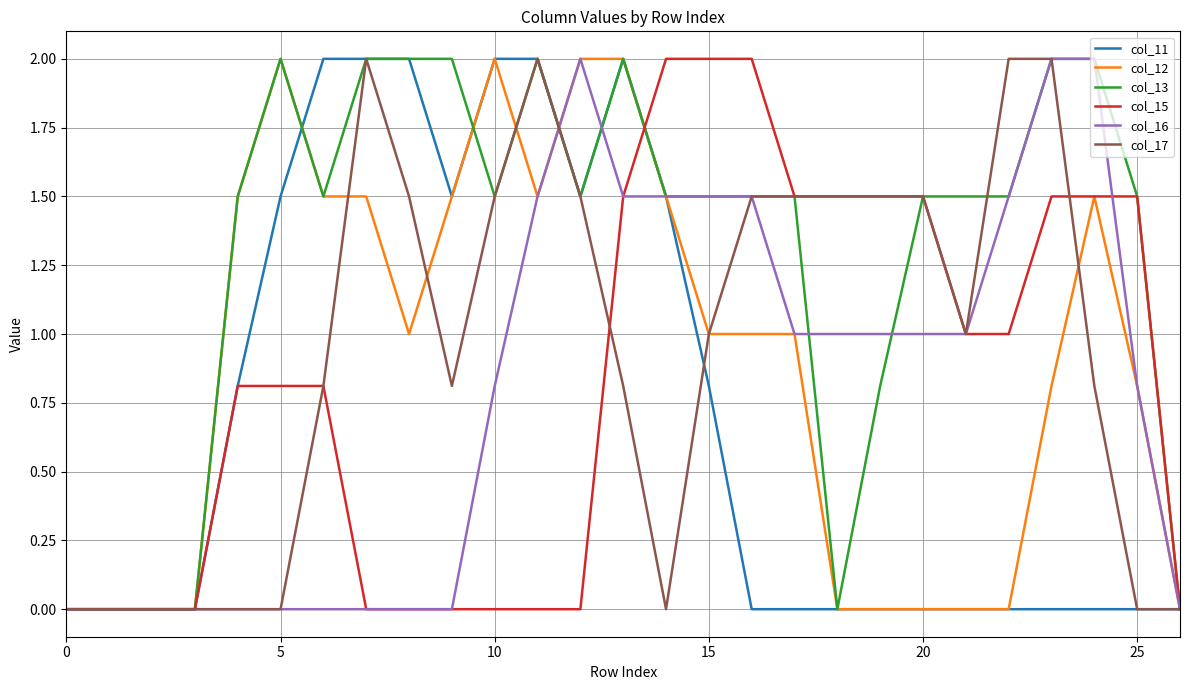

Which series has the largest total across all categories?

col_13